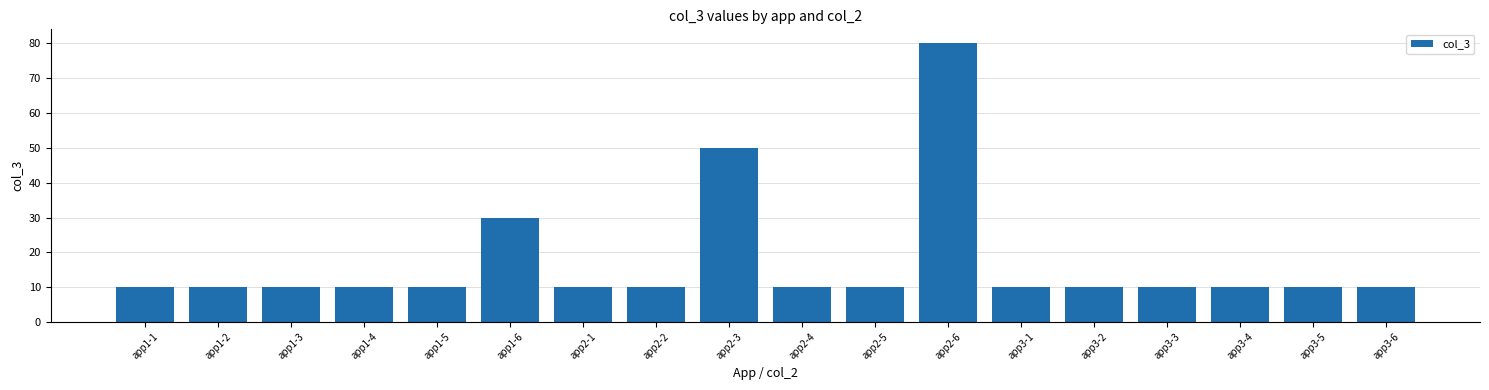

What is the value of the 3rd bar from the left?

10